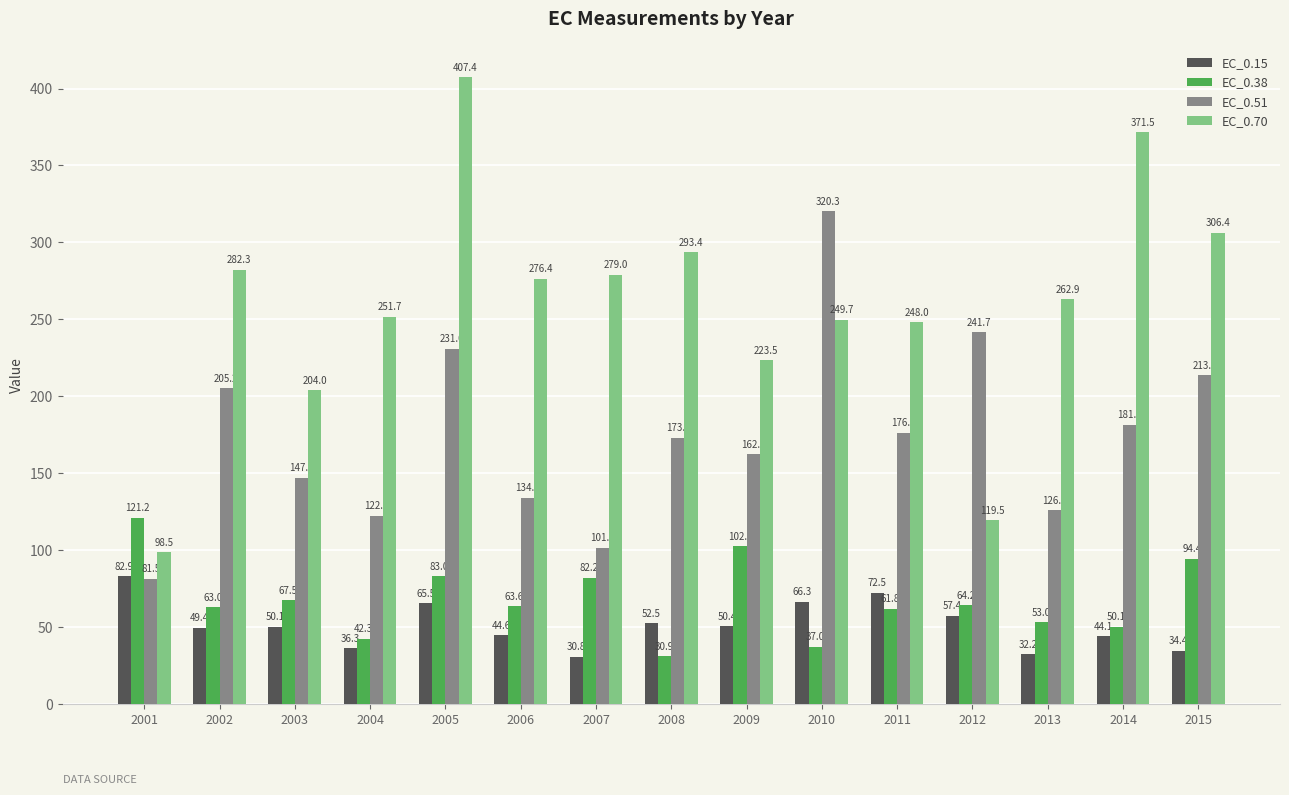

How many groups of bars are there?

15